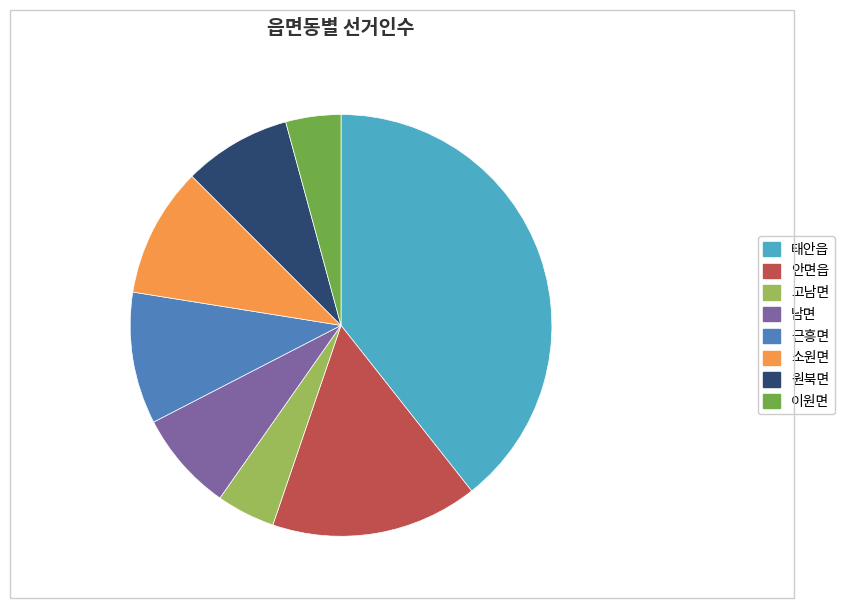

Is it true that 이원면 is 10% of the pie?

False